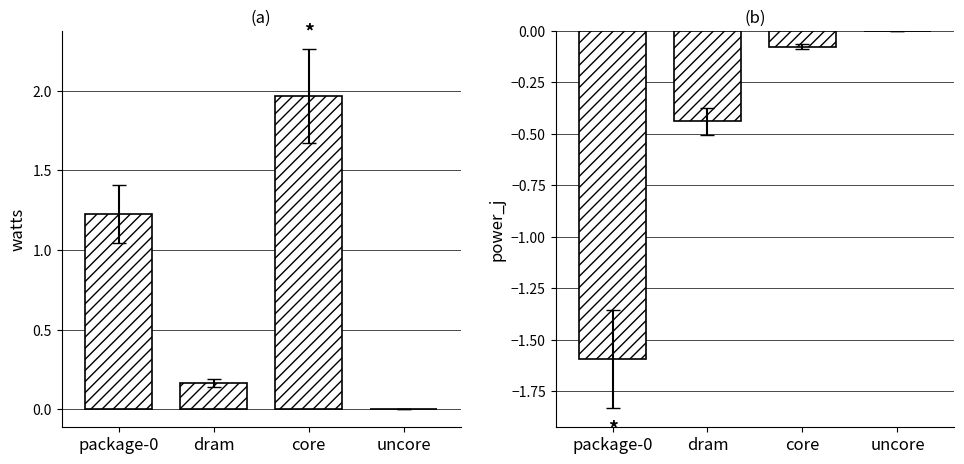

What is the label of the 3rd bar from the right?

dram